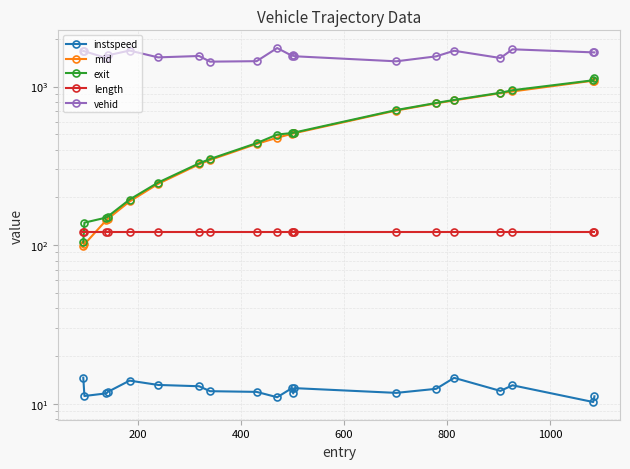

Reading right to left, what are all the values shown in this chart?

instspeed: 11.1	10.2	13.1	12.0	14.6	12.4	11.7	12.5	11.6	12.6	11.0	11.9	12.0	12.9	13.1	14.0	11.9	11.6	11.2	14.6
mid: 1091.3	1089.2	931.4	908.3	818.2	783.6	706.3	508.2	506.2	504.5	475.4	435.1	344.6	323.6	243.6	188.5	146.0	144.2	101.3	98.6
exit: 1128.5	1095.6	948.4	913.8	823.6	788.3	711.3	513.0	511.2	509.3	498.2	439.8	349.3	328.0	248.2	193.8	151.2	149.4	138.6	103.9
length: 120.2	120.2	120.2	120.2	120.2	120.2	120.2	120.2	120.2	120.2	120.2	120.2	120.2	120.2	120.2	120.2	120.2	120.2	120.2	120.2
vehid: 1642.0	1643.0	1718.0	1514.0	1682.0	1551.0	1443.0	1553.0	1584.0	1563.0	1750.0	1446.0	1436.0	1559.0	1528.0	1687.0	1573.0	1513.0	1670.0	1675.0